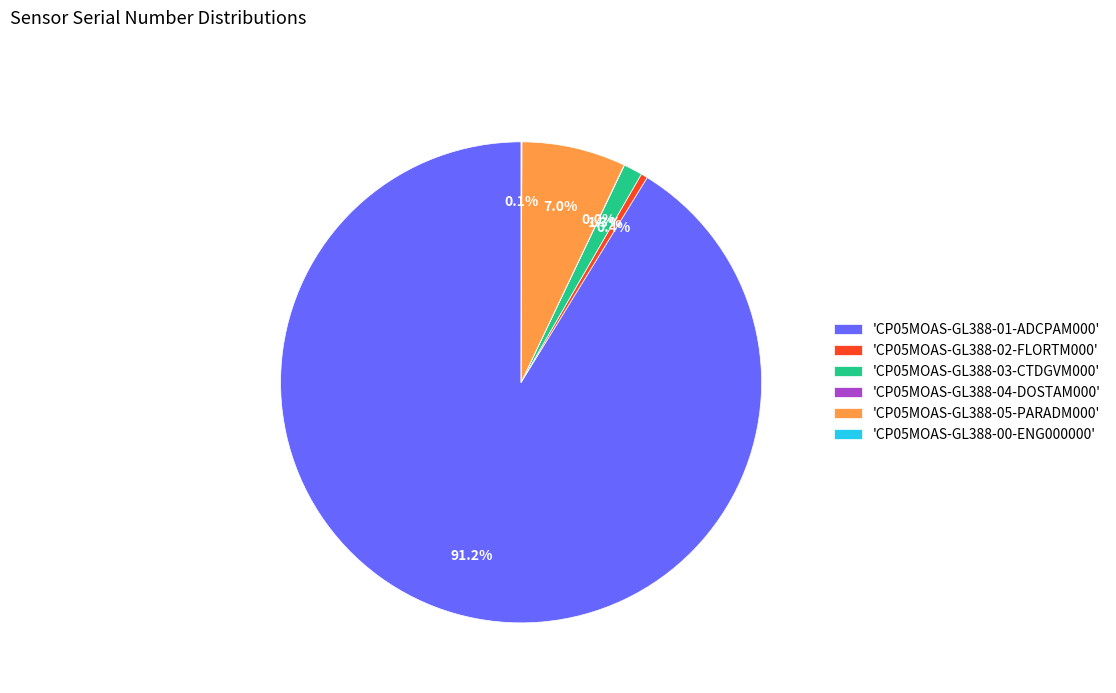

Combined, do 'CP05MOAS-GL388-02-FLORTM000' and 'CP05MOAS-GL388-05-PARADM000' account for over 50%?

No